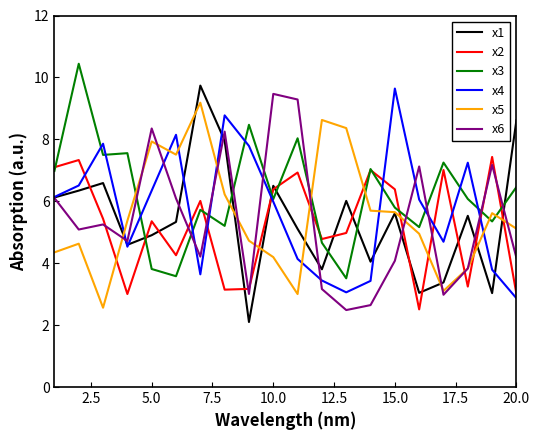

What is the difference between the maximum and minimum values in the x3 series?

6.9